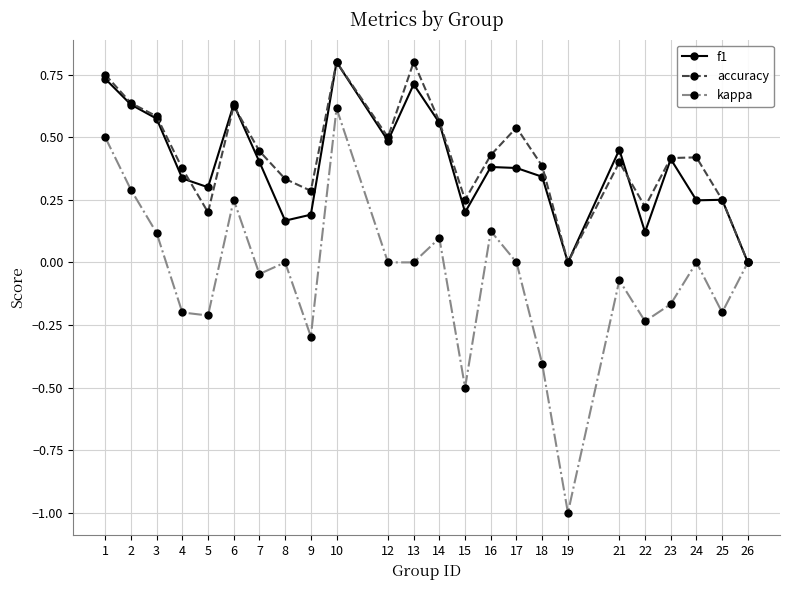

At which category does accuracy reach its first local peak?

6